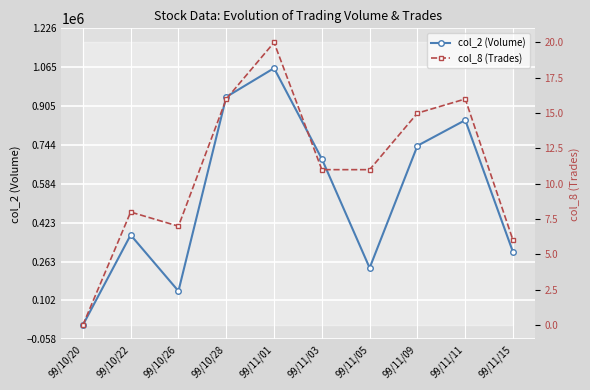

Reading right to left, transcribe all the data shown in this chart.

col_2 (Volume): 301440	846710	740900	236300	686470	1061370	942560	140650	372260	0
col_8 (Trades): 6	16	15	11	11	20	16	7	8	0